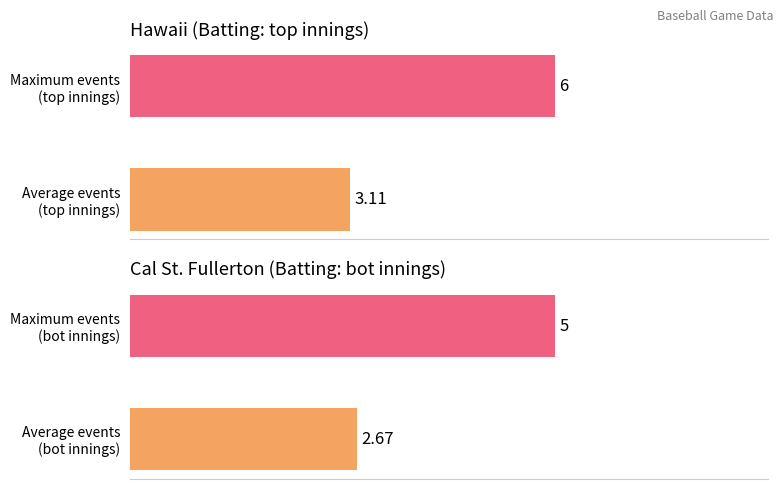

Reading left to right, extract all data points from this chart.

Hawaii batting: 3.1	6.0
Cal St. Fullerton batting: 2.7	5.0